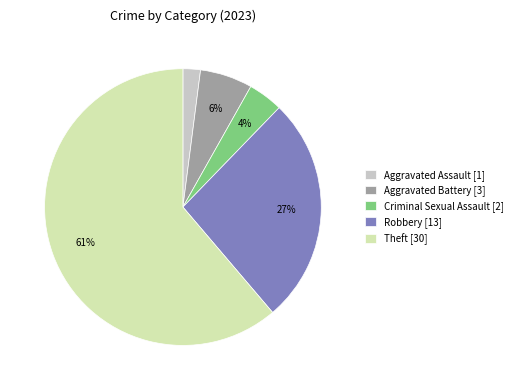

What is the smallest slice in the pie chart?

Aggravated Assault [1]